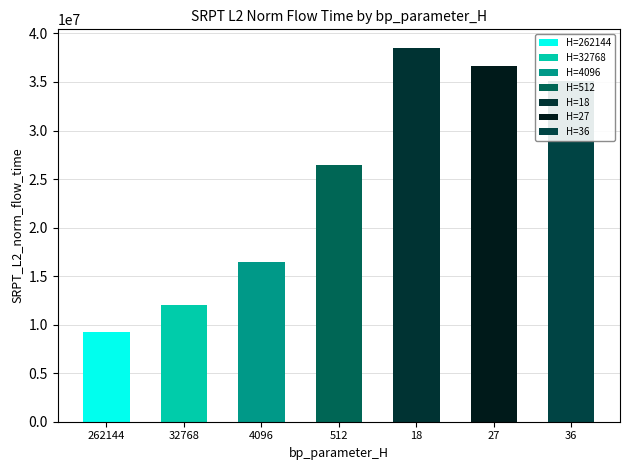

How many data points are less than 26467179?

3